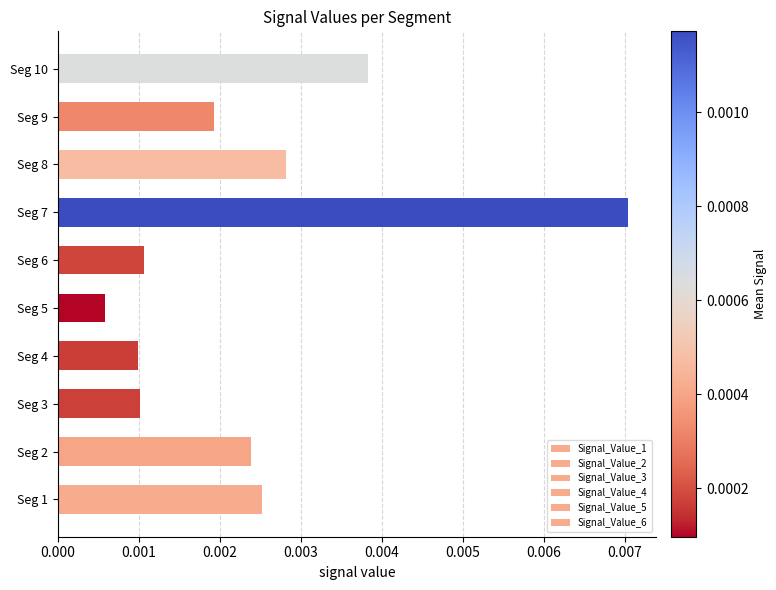

Count the number of categories in the chart.

10